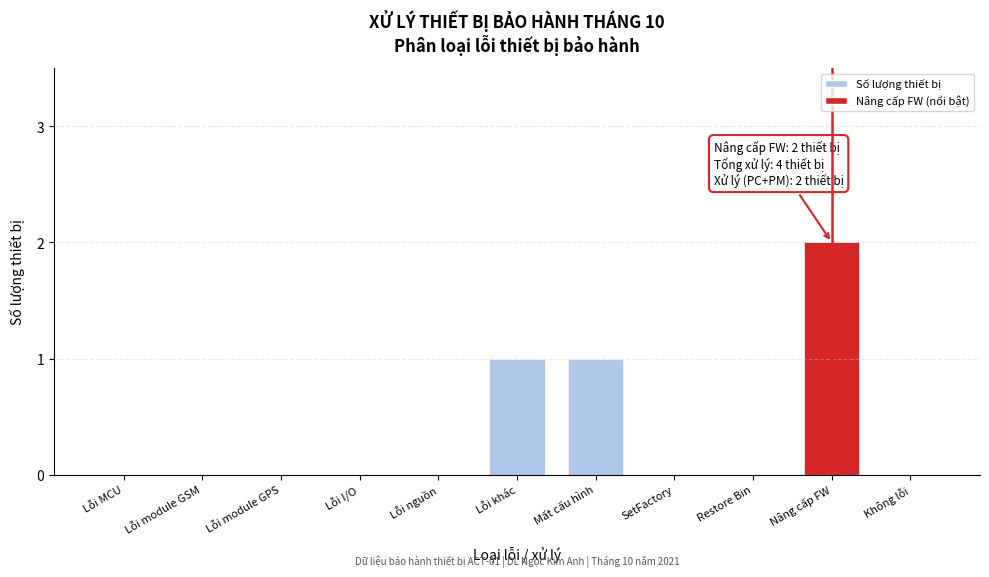

Reading left to right, list all the values displayed in this chart.

Lỗi MCU=0	Lỗi module GSM=0	Lỗi module GPS=0	Lỗi I/O=0	Lỗi nguồn=0	Lỗi khác=1	Mất cấu hình=1	SetFactory=0	Restore Bin=0	Nâng cấp FW=2	Không lỗi=0